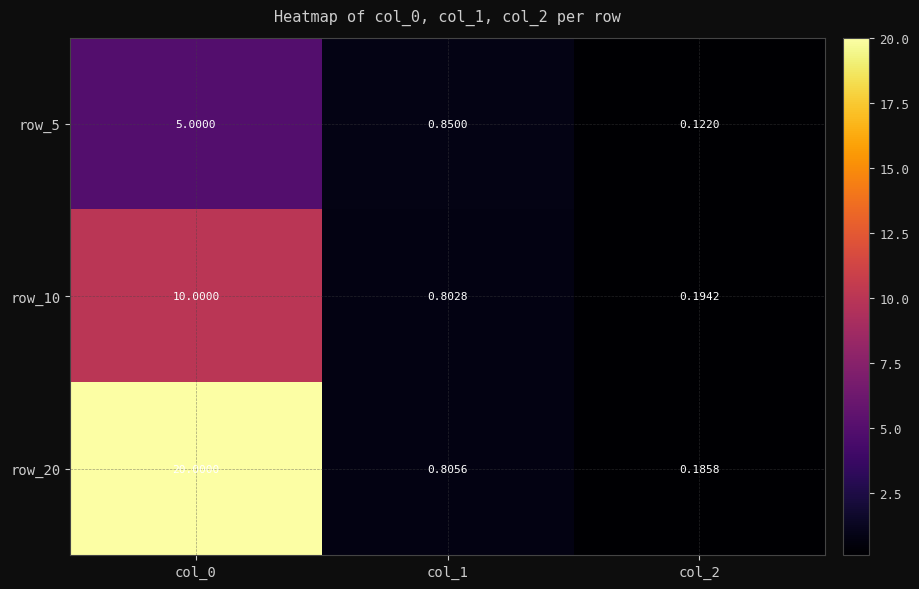

Is the value of row_20 at col_1 greater than the value of row_10 at col_2?

Yes